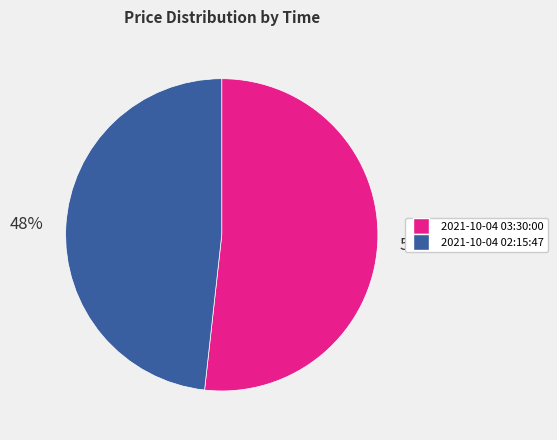

To the nearest percent, what is the difference between the largest and smallest slice percentages?

4%